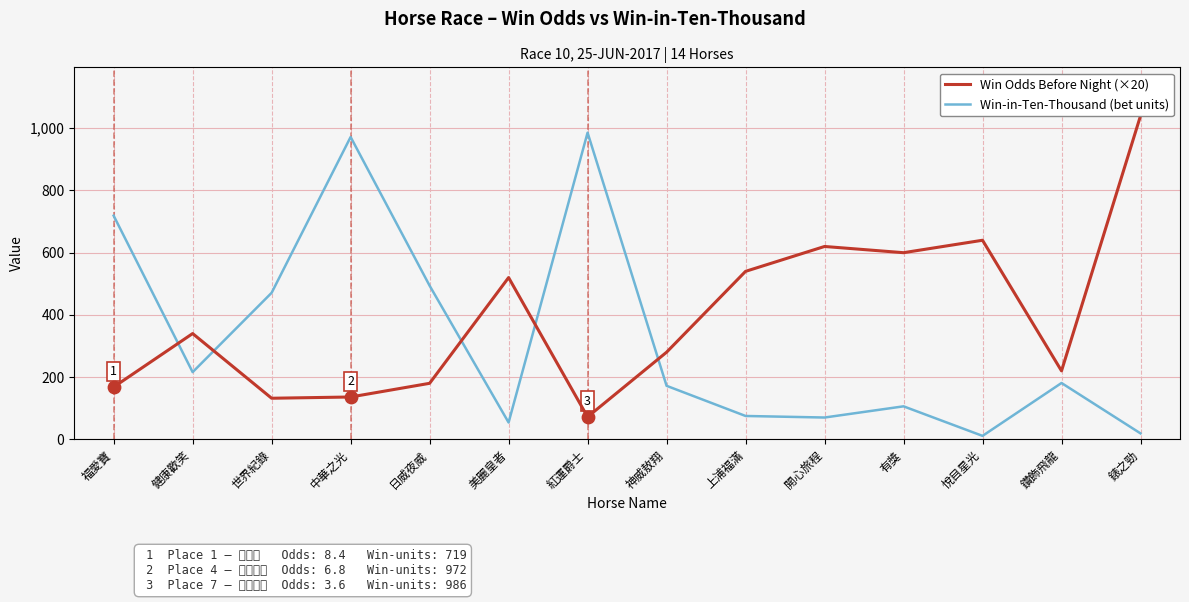

Which series reaches the minimum Y coordinate?

Win-in-Ten-Thousand (bet units)